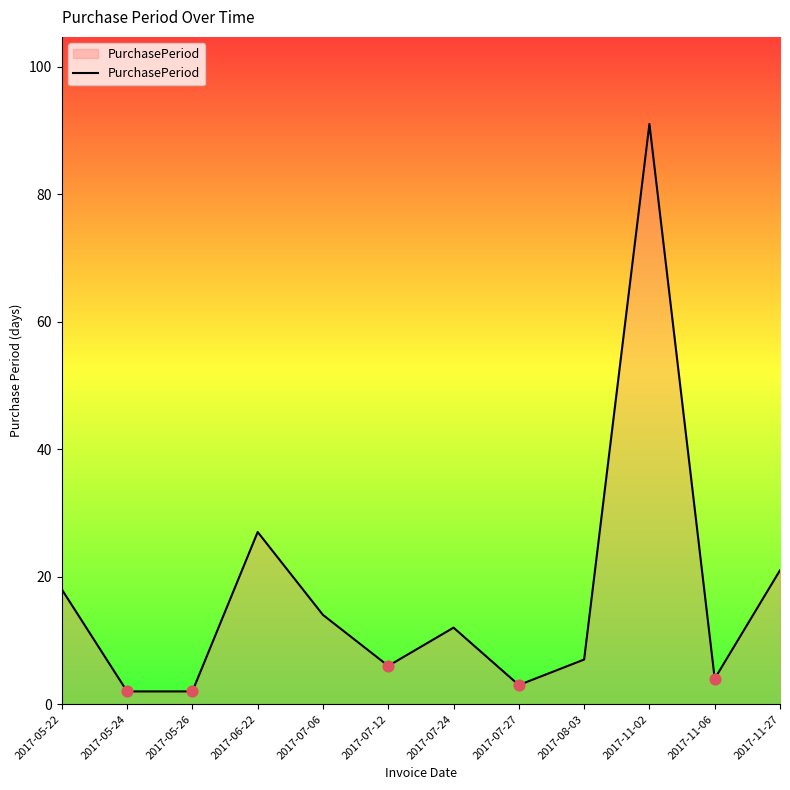

What is the ratio of the value at 2017-11-06 to the value at 2017-05-22?

0.2